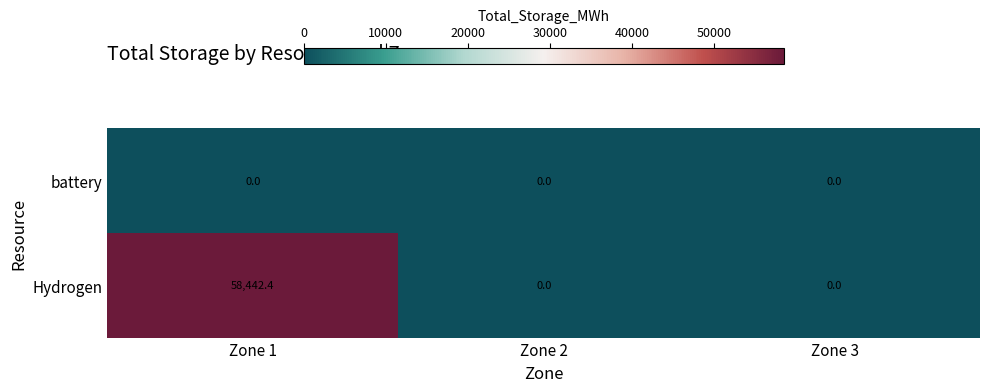

Rank the series by their maximum value, from lowest to highest.

battery, Hydrogen